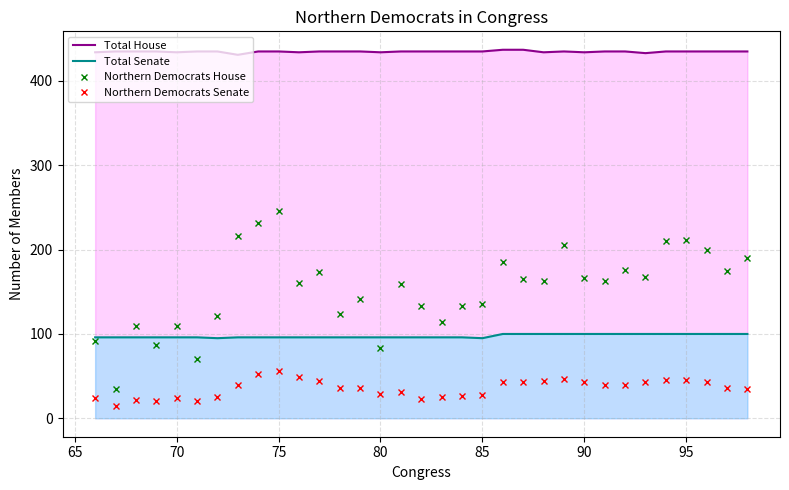

Reading left to right, what are all the values shown in this chart?

Total House: 434	435	435	435	434	435	435	431	435	435	434	435	435	435	434	435	435	435	435	435	437	437	434	435	434	435	435	433	435	435	435	435	435
Total Senate: 96	96	96	96	96	96	95	96	96	96	96	96	96	96	96	96	96	96	96	95	100	100	100	100	100	100	100	100	100	100	100	100	100
Northern Democrats House: 92	35	109	87	109	70	121	216	232	246	161	173	124	141	83	159	133	114	133	135	185	165	163	205	166	163	176	167	210	211	200	175	190
Northern Democrats Senate: 24	15	22	21	24	20	25	39	53	56	49	44	36	36	29	31	23	25	27	28	43	43	44	47	43	39	39	43	46	46	43	36	35